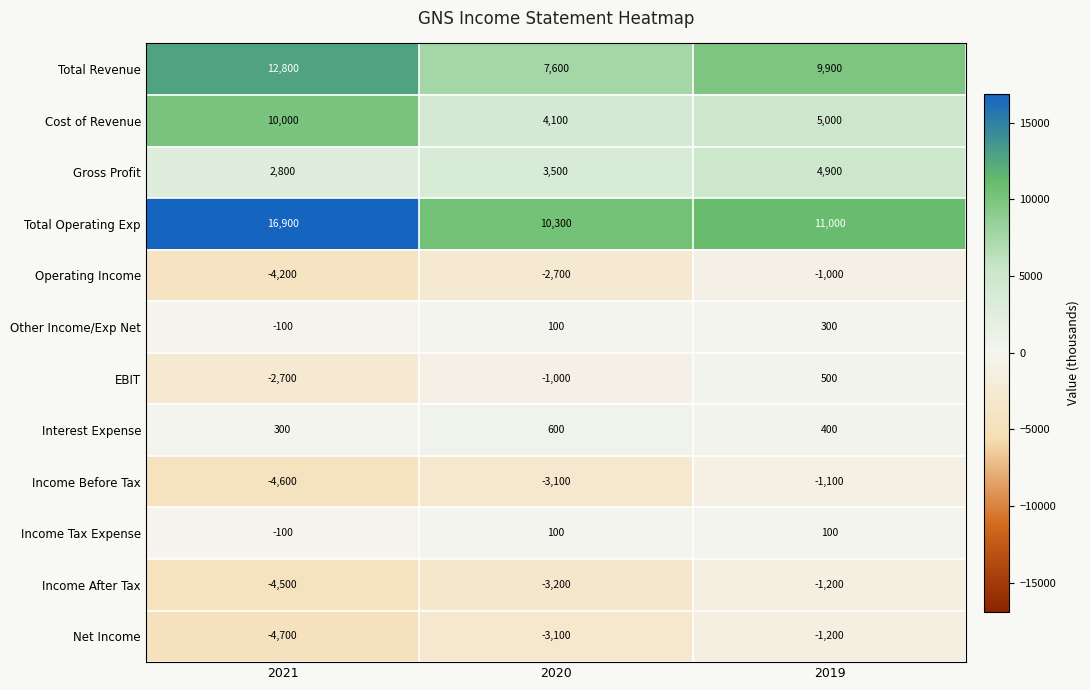

How many data points does each series have?

3